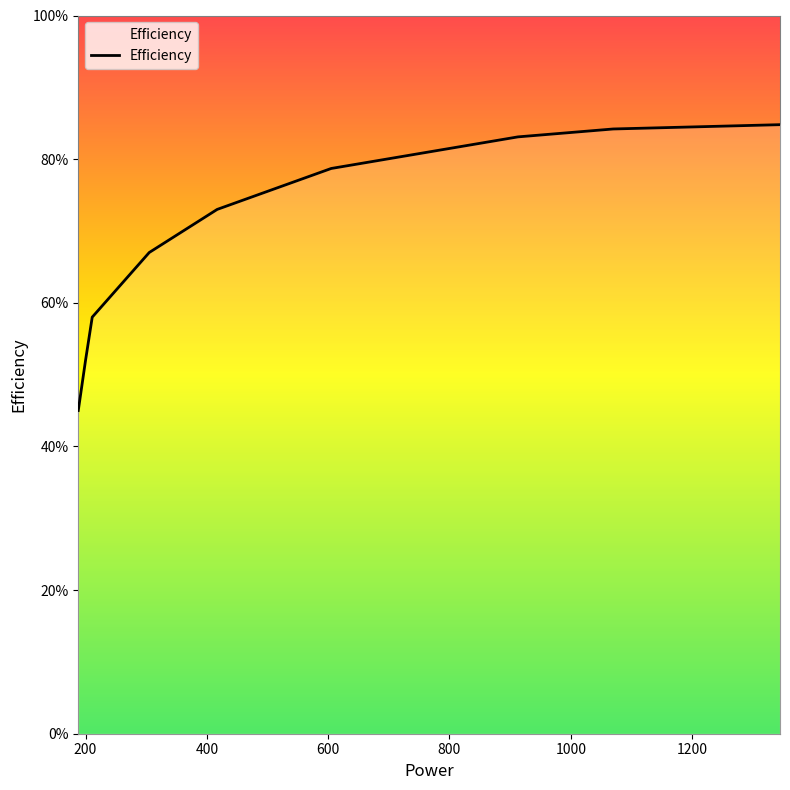

Does the chart have visible grid lines?

No